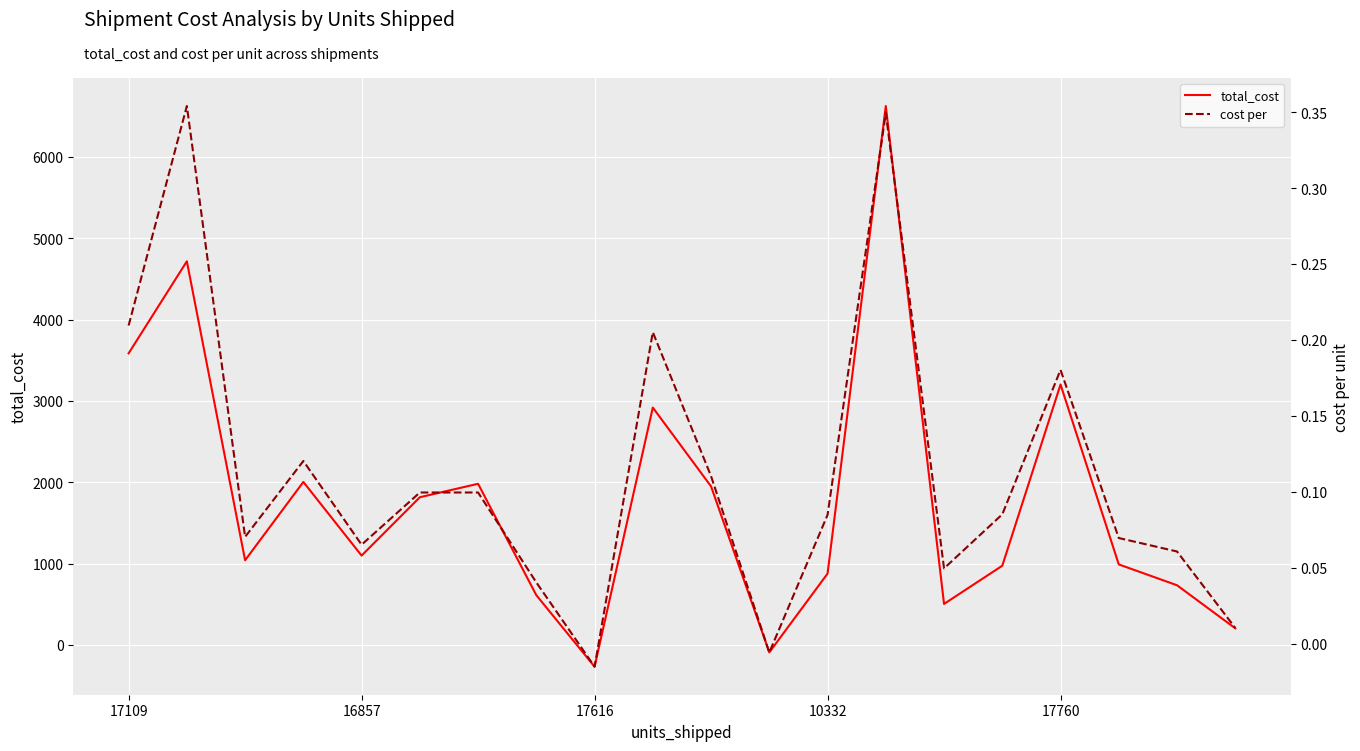

Reading left to right, transcribe all the data shown in this chart.

total_cost: 3584.5	4716.5	1040.1	2003.1	1097.7	1815.0	1980.5	610.6	-268.6	2917.8	1948.4	-92.7	875.6	6625.7	503.2	972.9	3201.6	989.0	732.8	203.4
cost per : 0.2	0.4	0.1	0.1	0.1	0.1	0.1	0.0	-0.0	0.2	0.1	-0.0	0.1	0.3	0.0	0.1	0.2	0.1	0.1	0.0